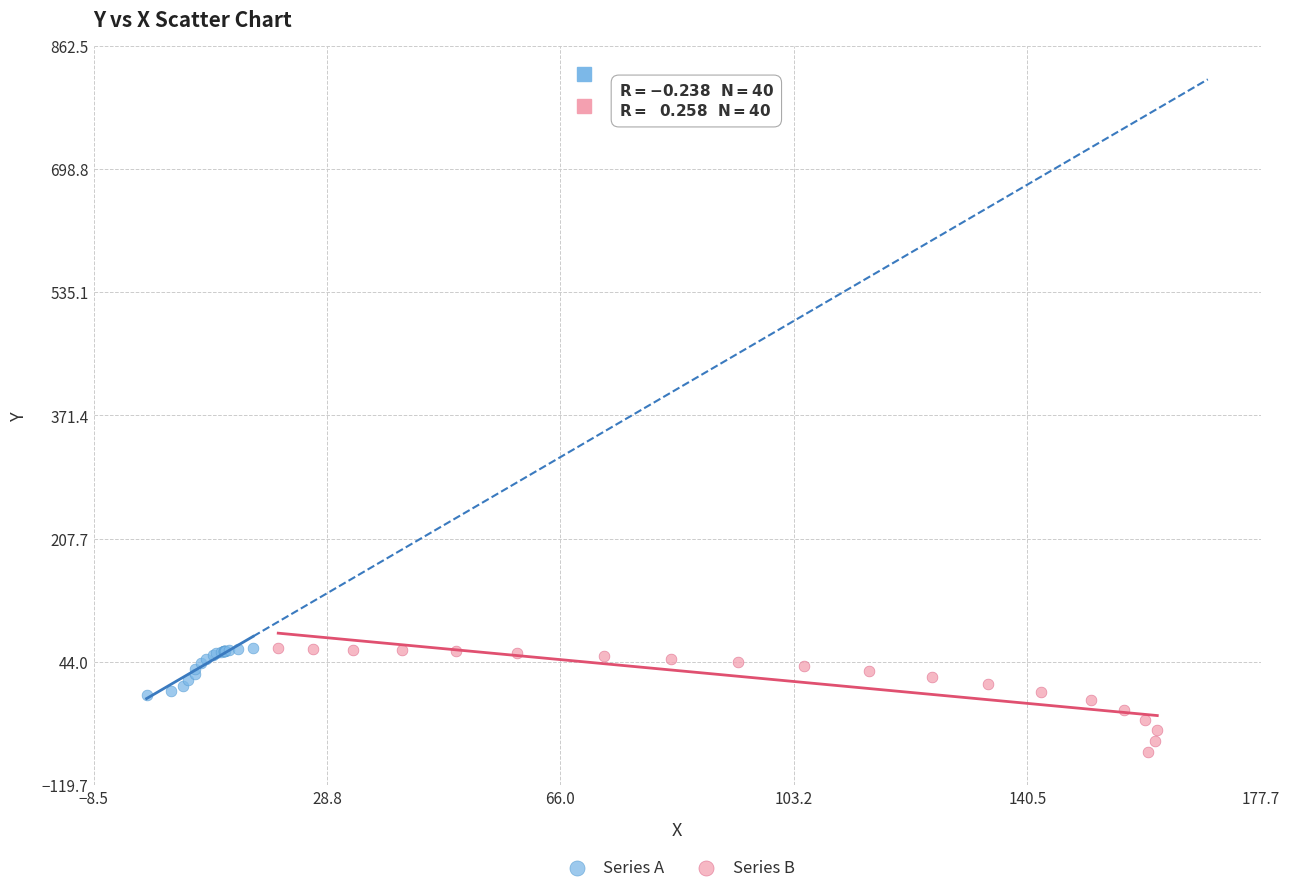

Which series reaches the minimum Y coordinate?

Series B